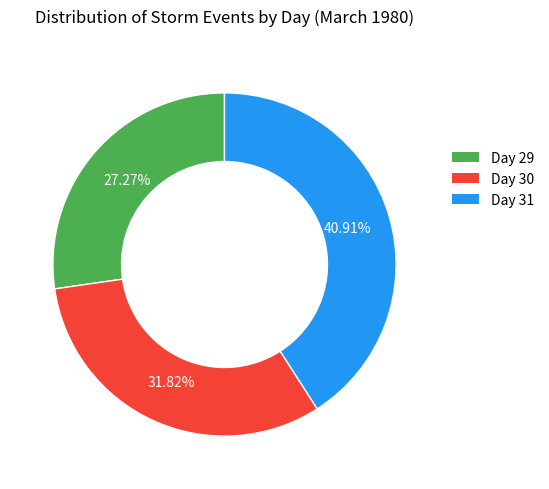

How much of the chart is everything except Day 31?

59.1%